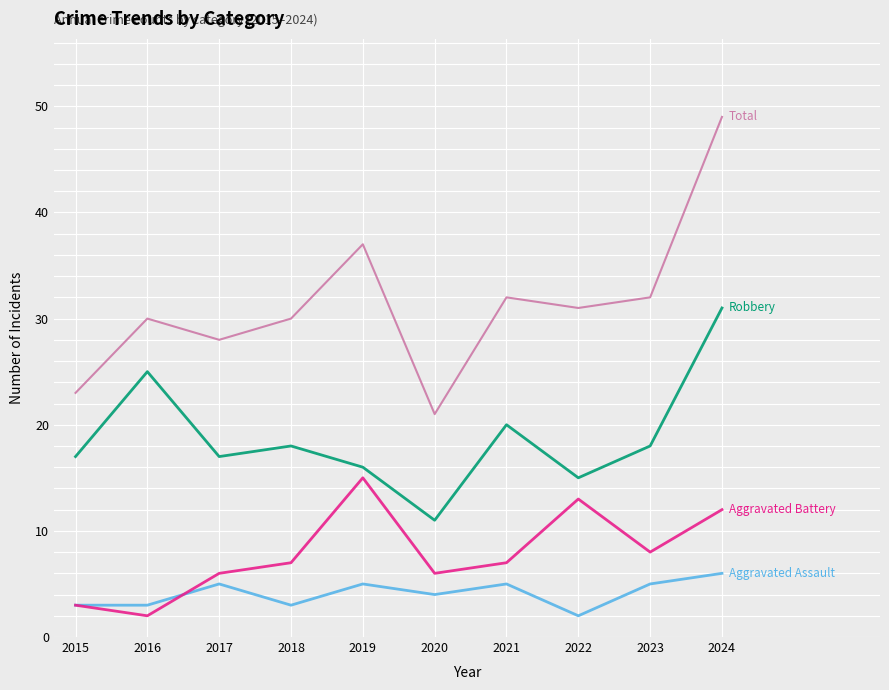

Which category has the highest value across all series?

2024